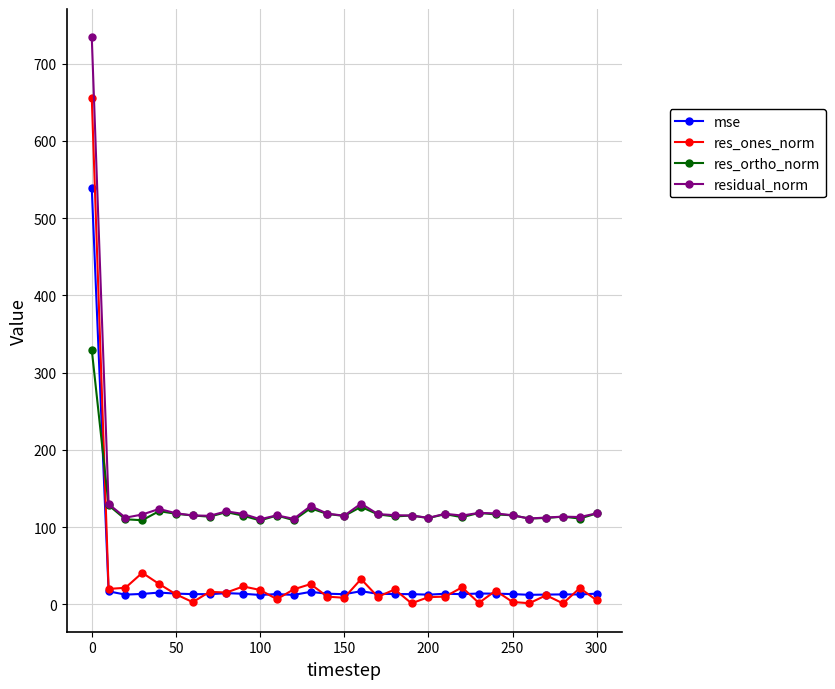

True or false: res_ortho_norm has more than 0 interior local peaks.

True